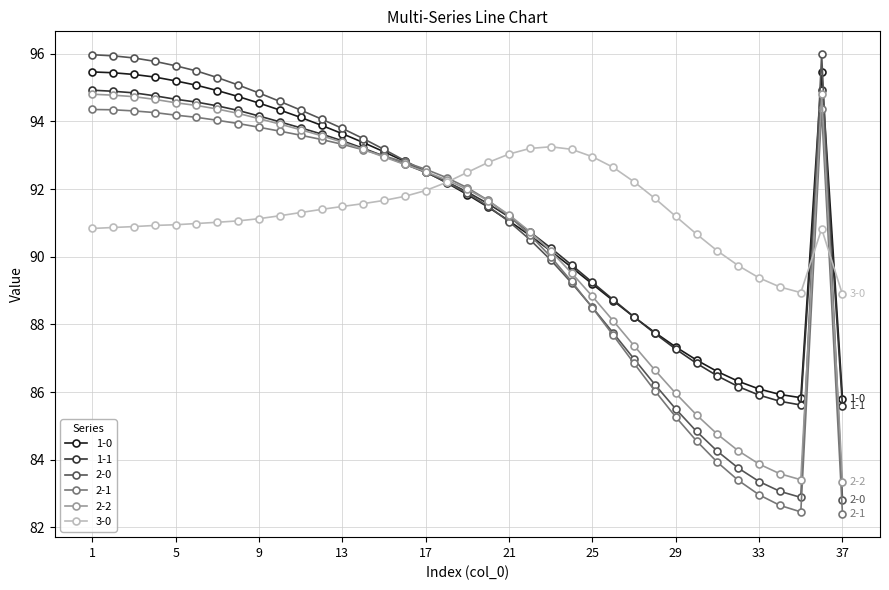

What is the value of the 1-1 point at the 9th from the left?

94.2